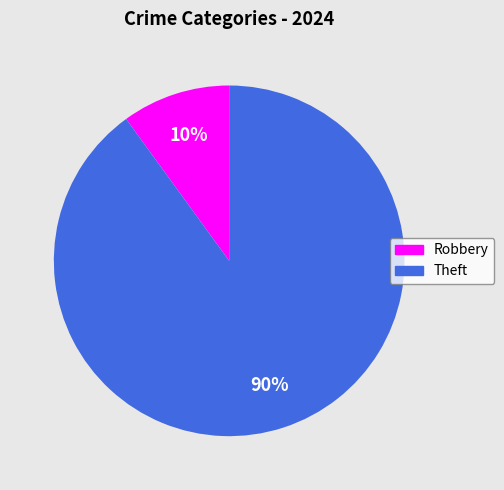

Is there any slice that represents more than half of the pie?

Yes